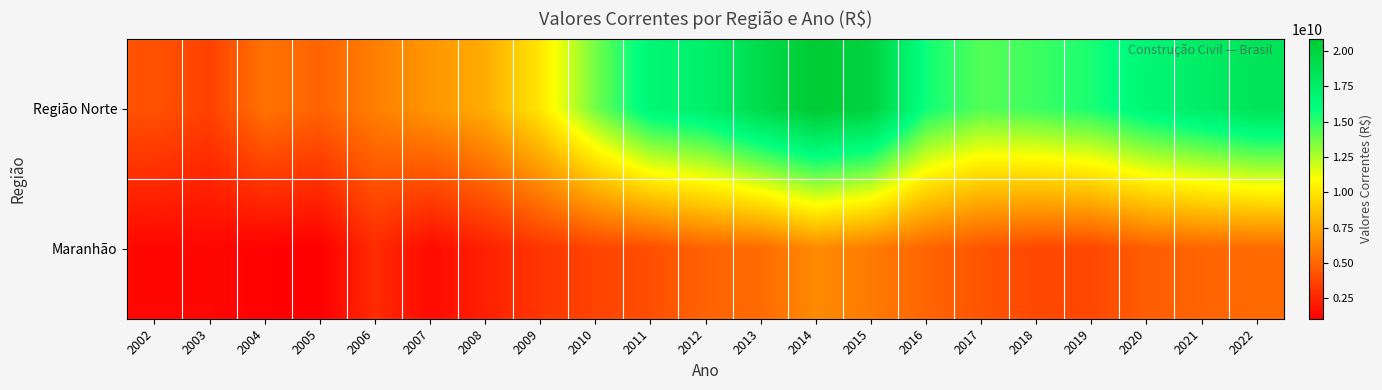

List the series in order of their overall mean, highest first.

Região Norte, Maranhão